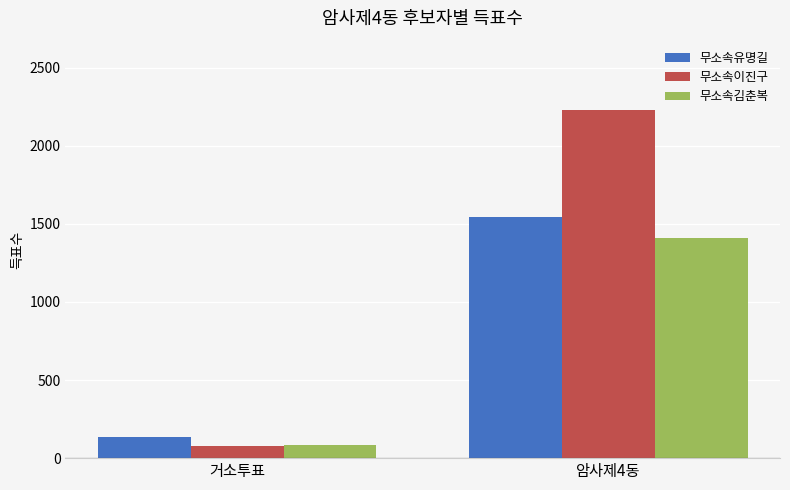

What is the total value across all series at 거소투표?

296